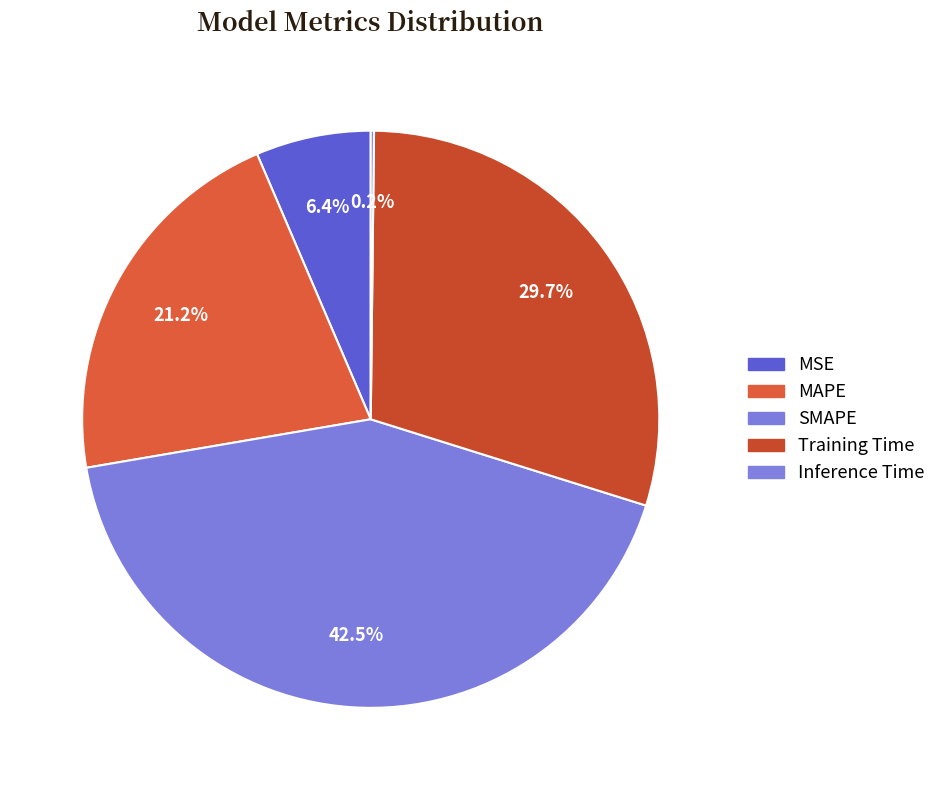

Is the sum of MSE and SMAPE greater than half?

No